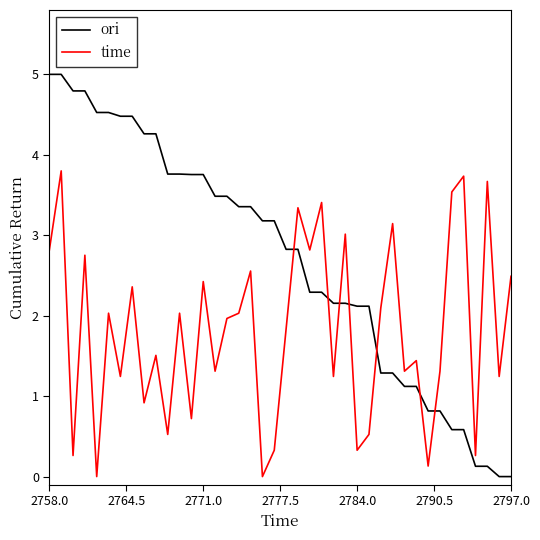

List the series in order of their overall mean, highest first.

ori, time